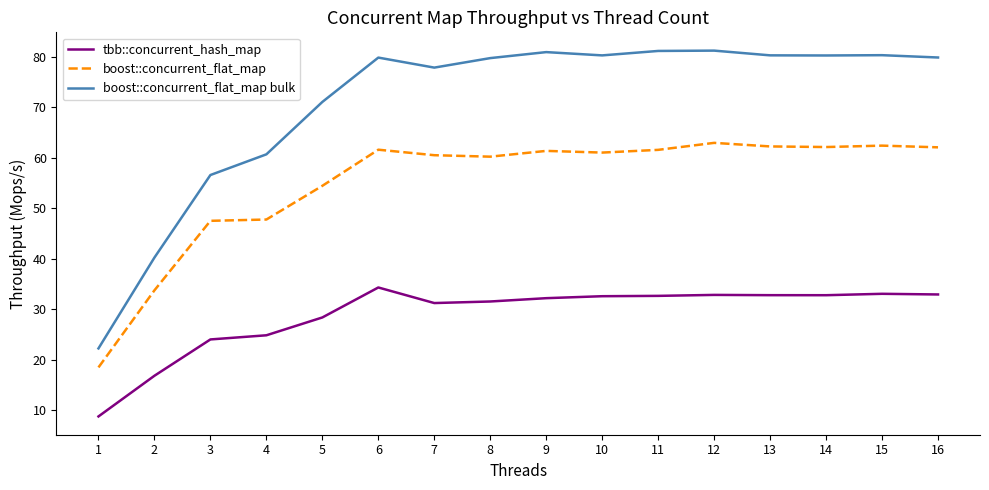

Is it true that boost::concurrent_flat_map equals 39.1 at 15?

False